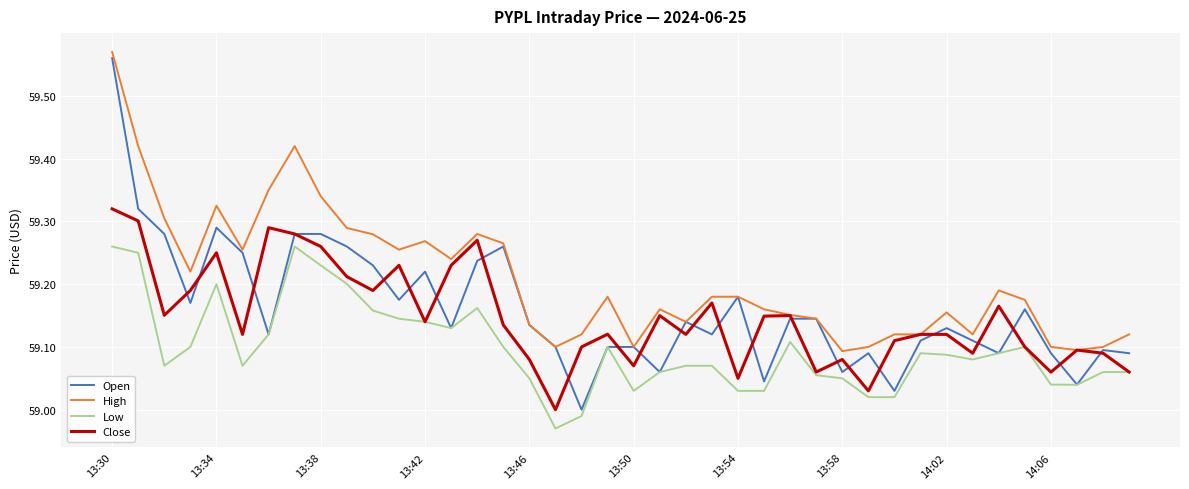

How many lines are shown in the chart?

4